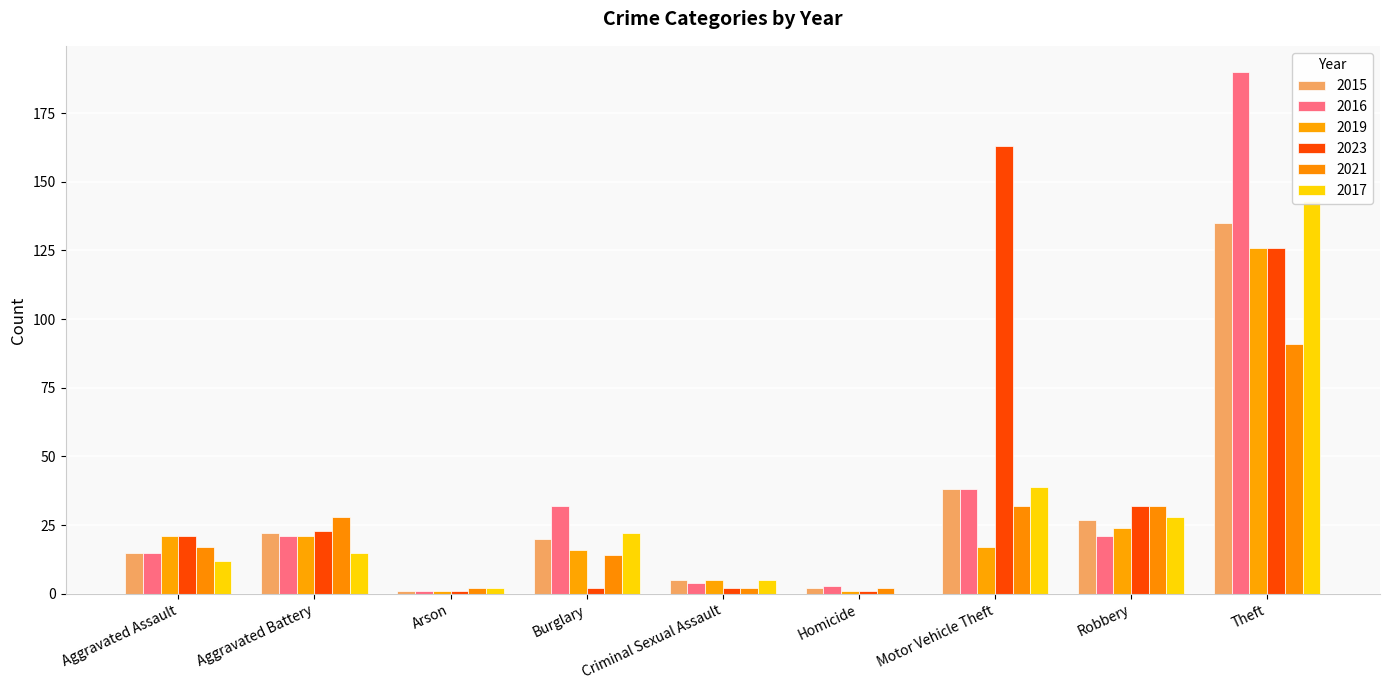

Which category has the lowest value in the 2023 series?

Arson